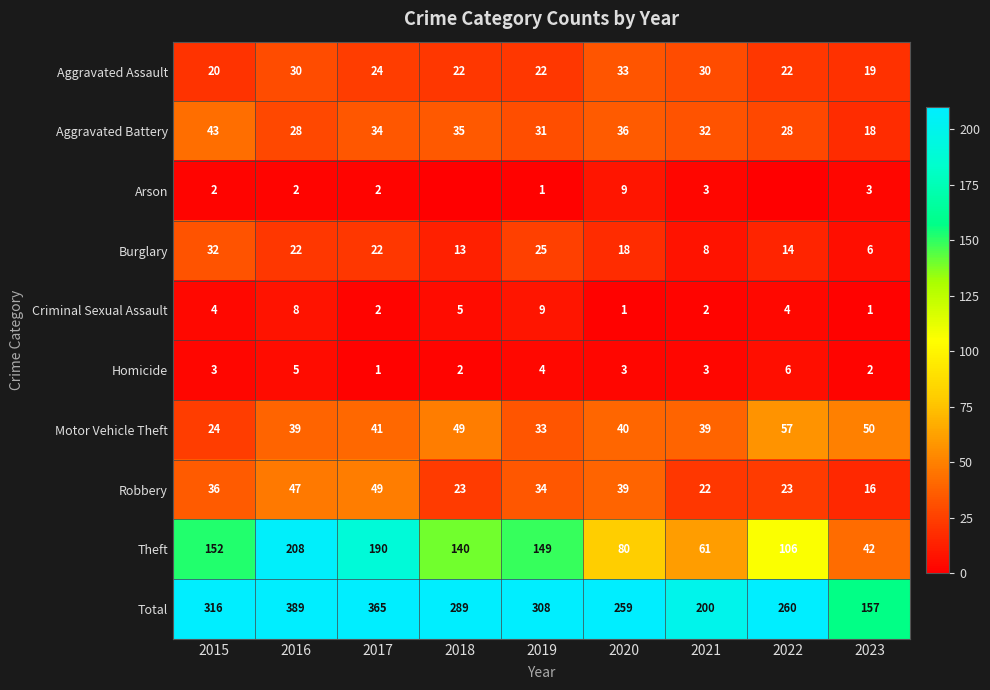

What is the lowest value of the Burglary series?

6